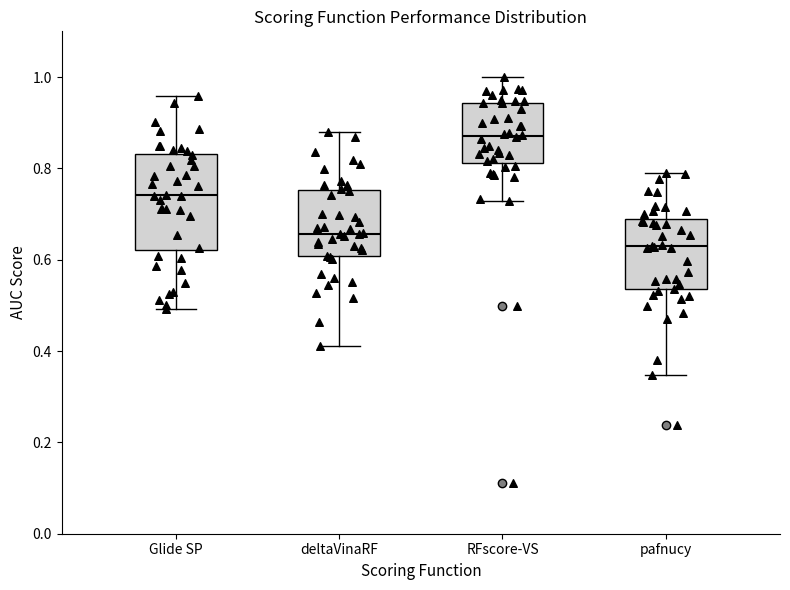

Comparing the boxes themselves (not the whiskers), which one is the tallest?

Glide SP